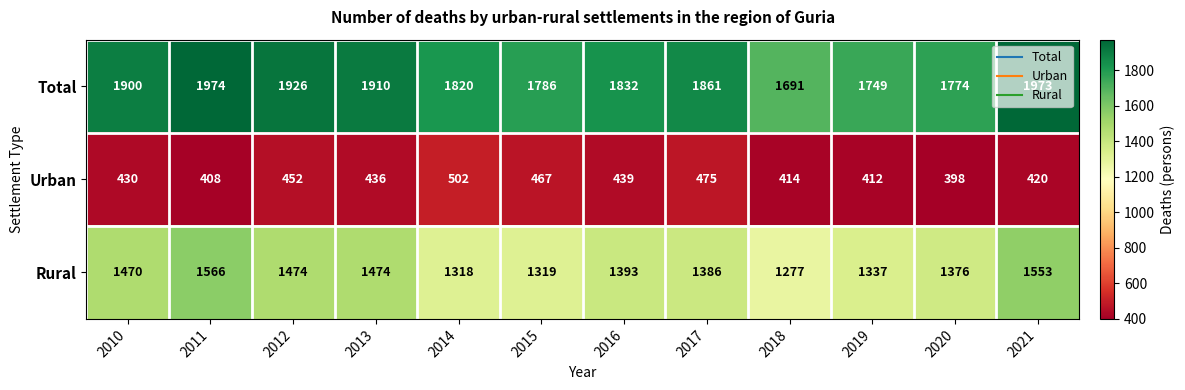

At how many categories does at least one series exceed 1645?

12